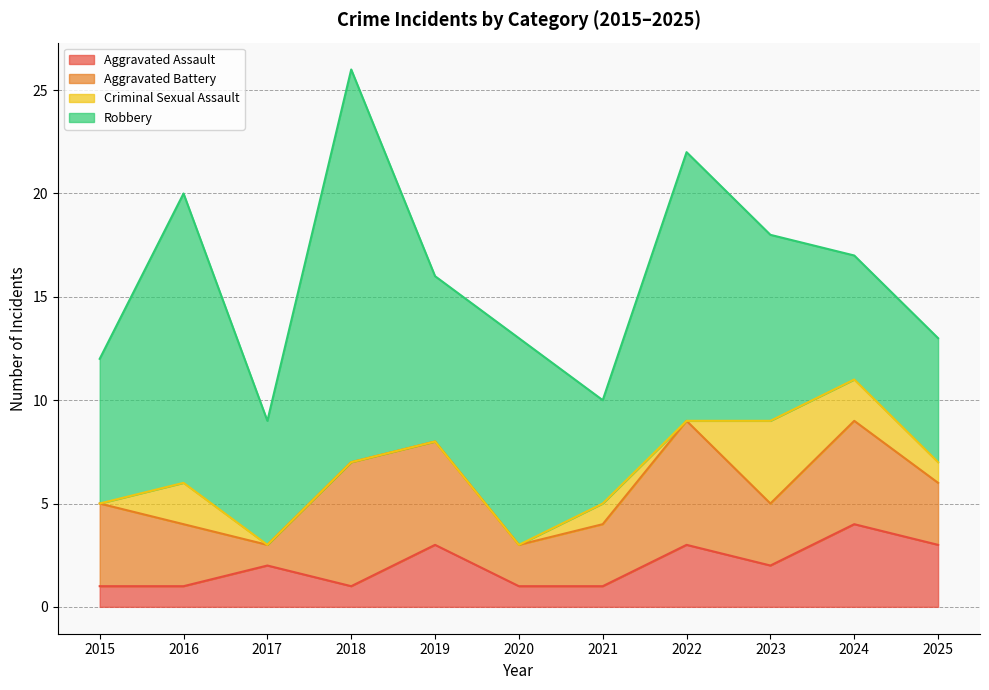

The value of Aggravated Assault at 2015 is 1. True or false?

True